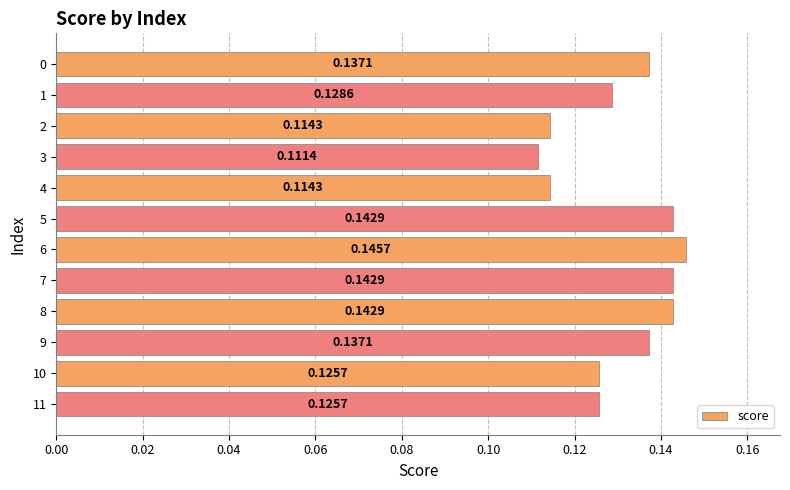

Are the bars grouped side by side (vs. stacked)?

No